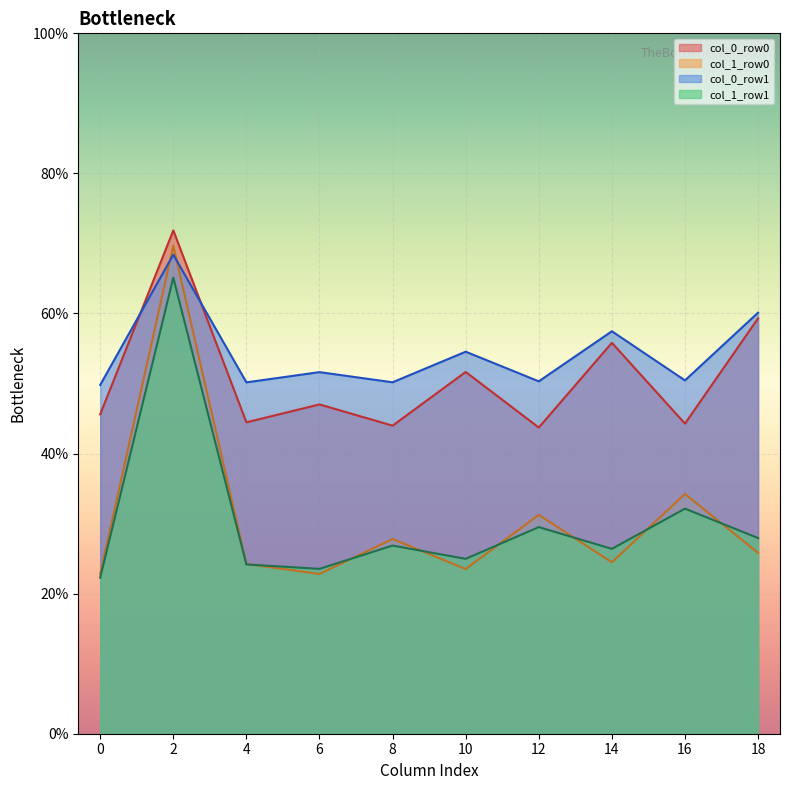

True or false: col_0_row0_line and col_1_row0_line intersect in this chart.

False